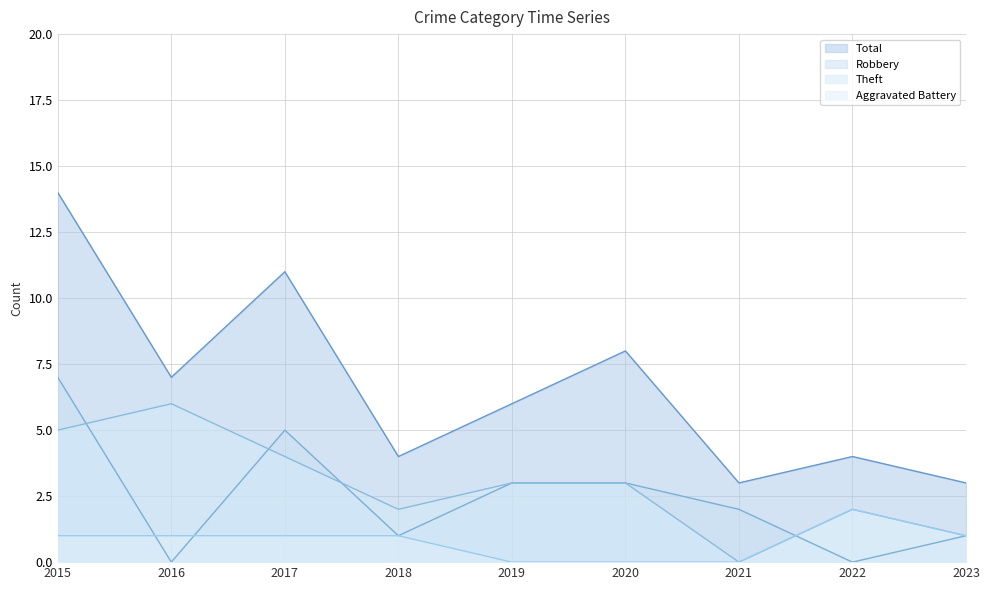

Is the value of Theft at 2017 greater than the value of Robbery at 2021?

Yes